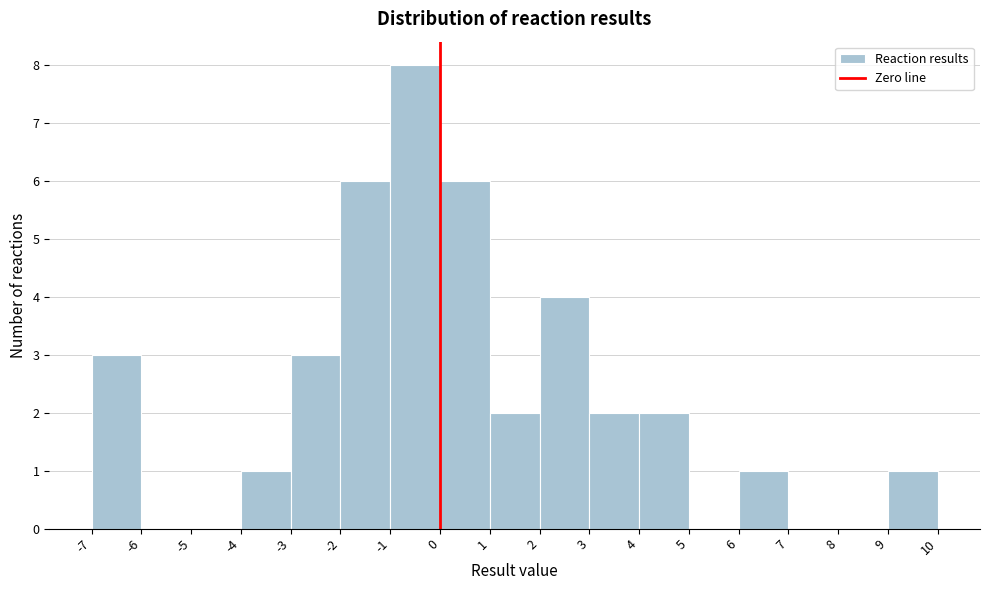

Reading left to right, transcribe this chart: for each bar, give the range it covers on the x-axis and its height. The values are not printed on the chart, so give them approximately, as read against the axis.

-7 to -6: 3
-6 to -5: 0
-5 to -4: 0
-4 to -3: 1
-3 to -2: 3
-2 to -1: 6
-1 to 0: 8
0 to 1: 6
1 to 2: 2
2 to 3: 4
3 to 4: 2
4 to 5: 2
5 to 6: 0
6 to 7: 1
7 to 8: 0
8 to 9: 0
9 to 10: 1